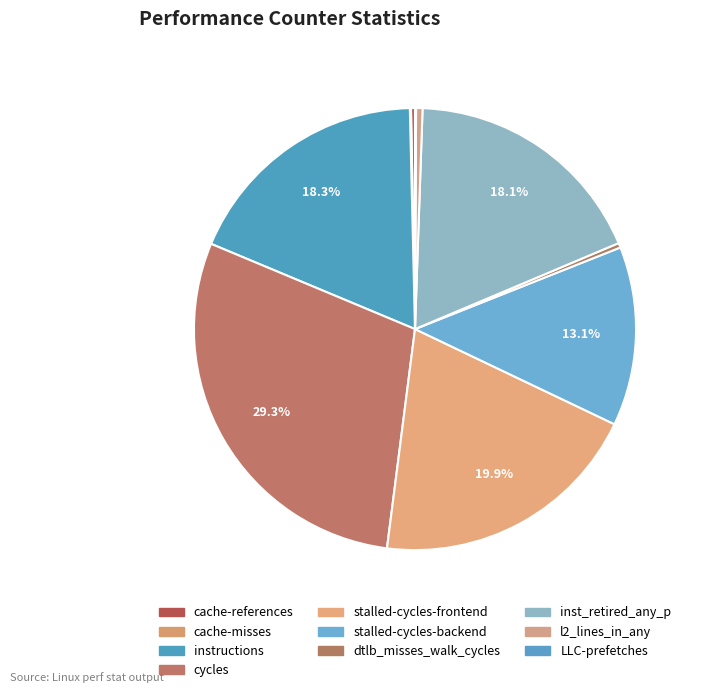

Count the number of slices in the pie.

10